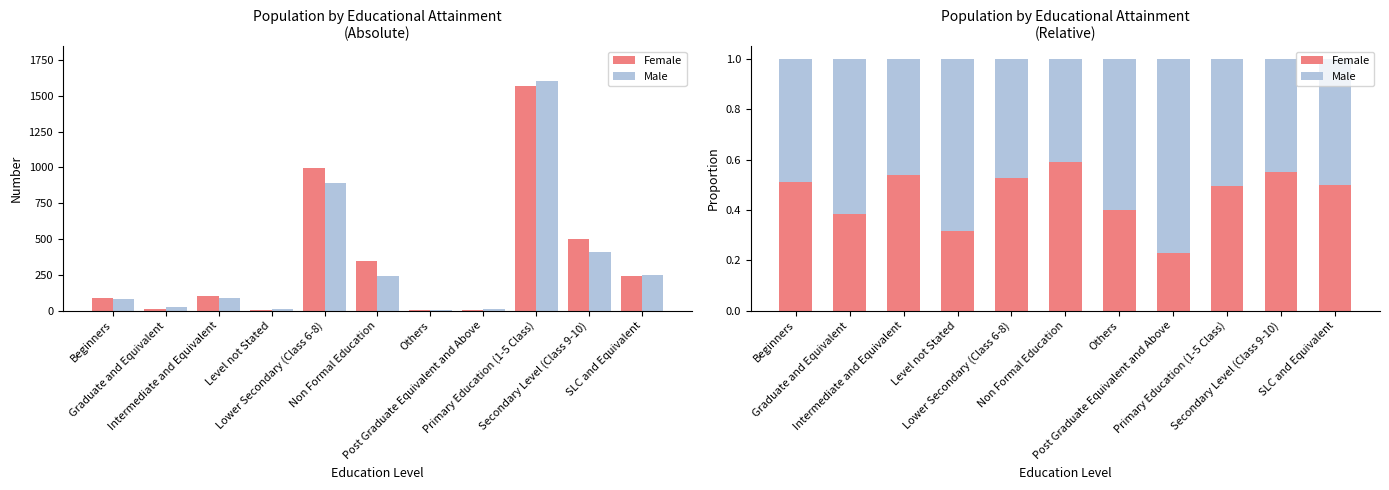

At Lower Secondary (Class 6-8), list the series in order from smallest to largest.

Male, Female